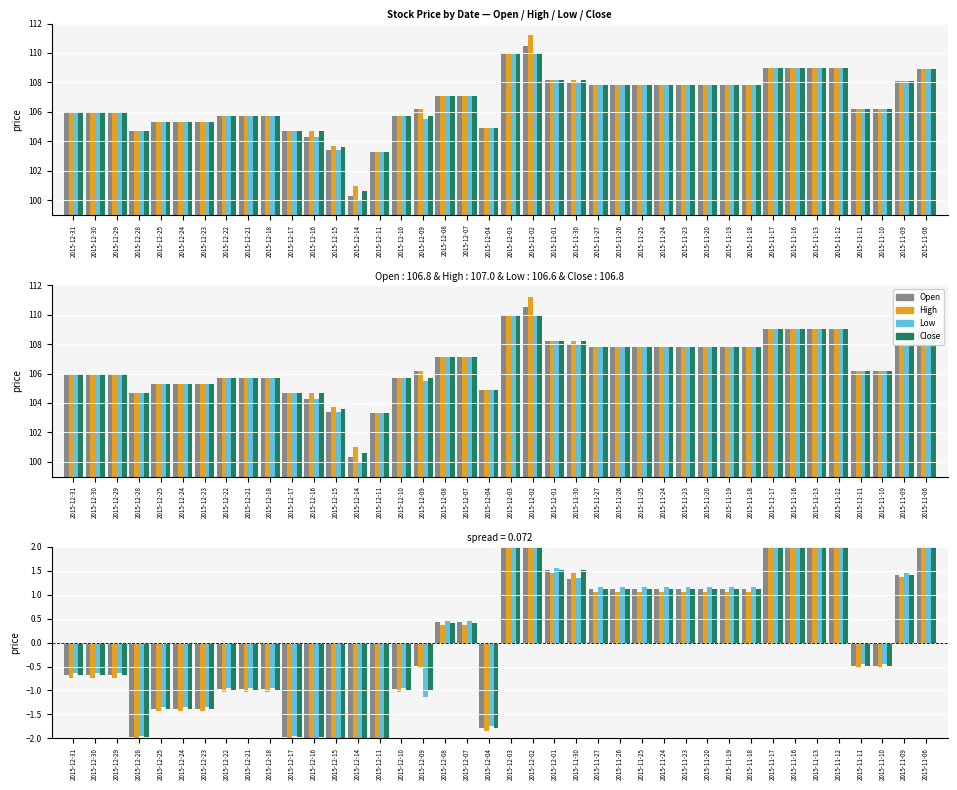

What is the label of the 18th bar from the right?

2015-12-01